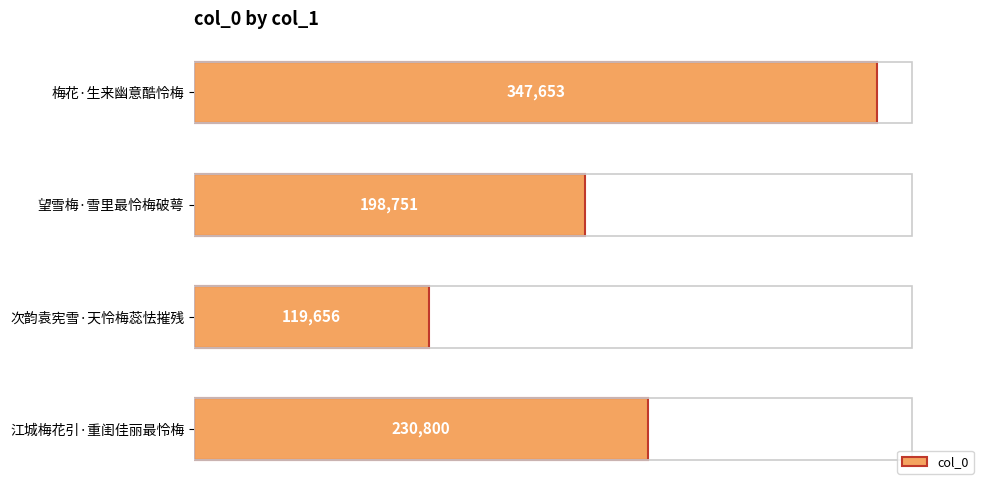

What is the difference between the second highest and second lowest values?

32049